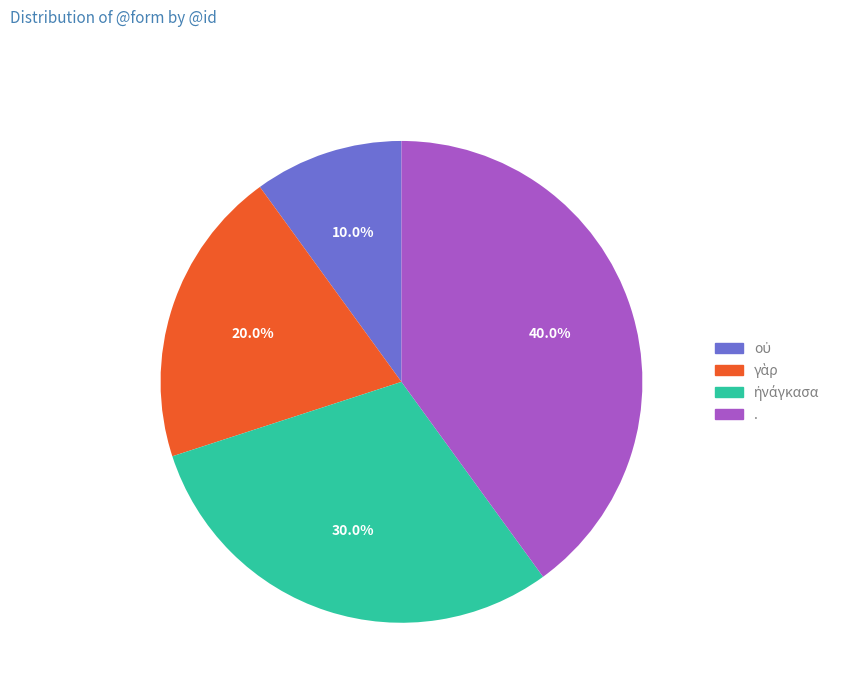

To the nearest percent, what is the average slice percentage?

25%